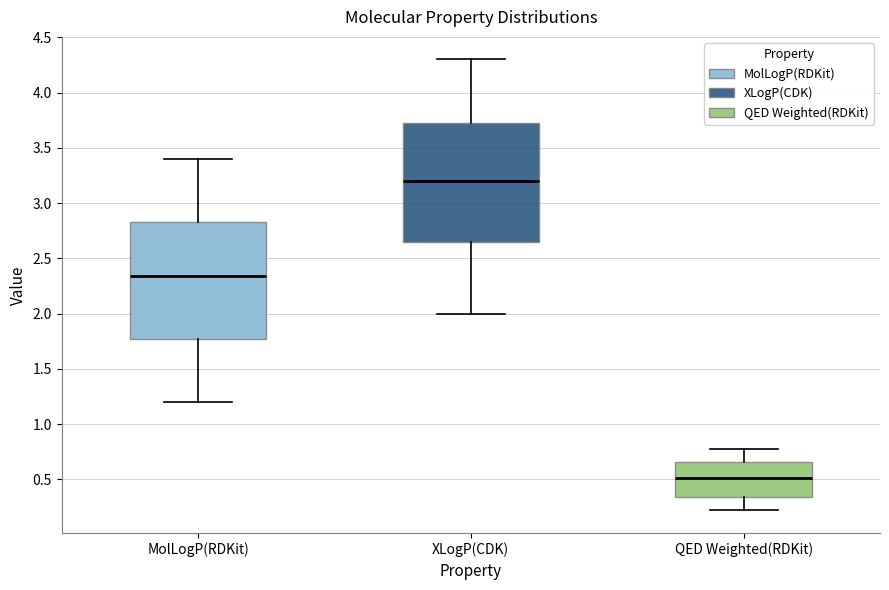

Reading left to right, transcribe this box plot: for each box, give where its median line is, the range the box spans, and where its two whiskers end, as read against the y-axis. The values are not printed on the chart, so give them approximately, as read against the axis.

MolLogP(RDKit): median 2.35, box 1.80 to 2.85, whiskers 1.20 to 3.40
XLogP(CDK): median 3.20, box 2.65 to 3.75, whiskers 2.00 to 4.30
QED Weighted(RDKit): median 0.50, box 0.35 to 0.65, whiskers 0.20 to 0.80